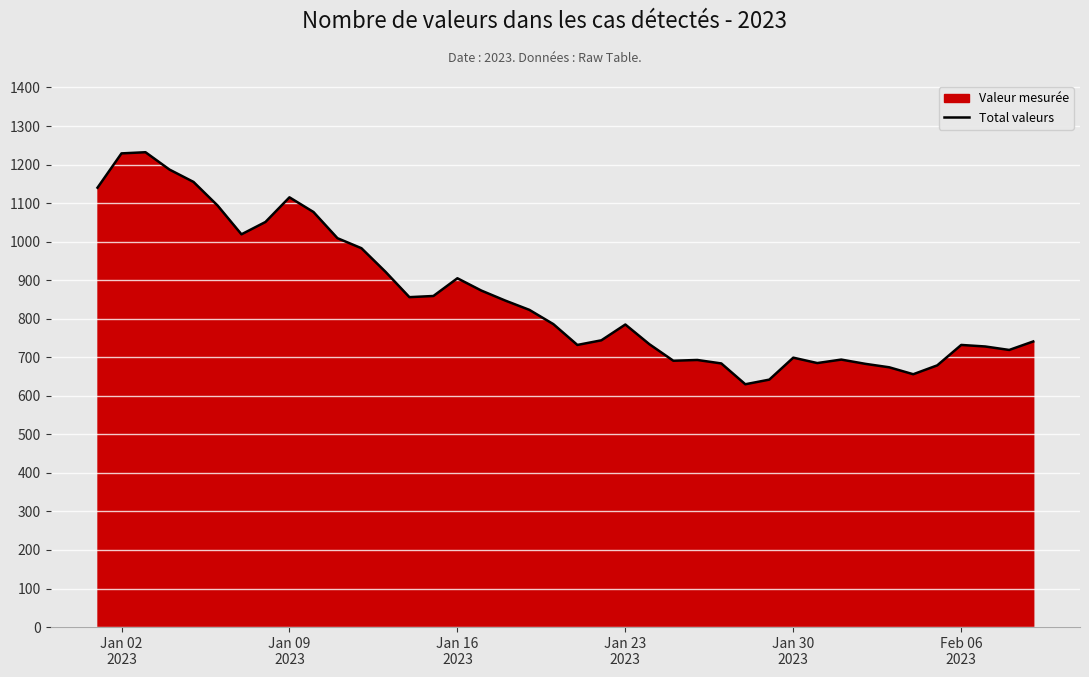

What is the average value?

855